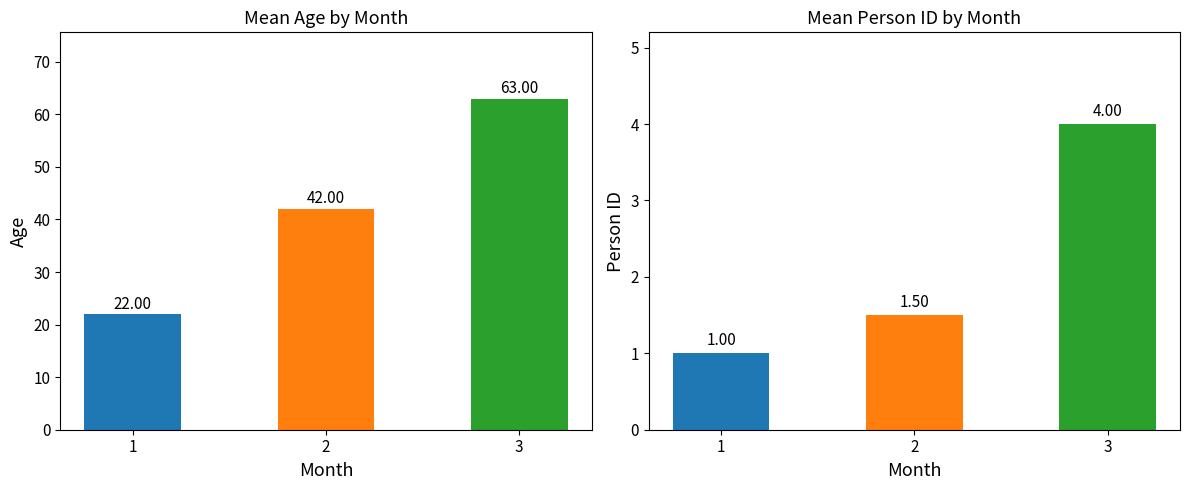

True or false: person_id has a value of 2.2 at 2.

False